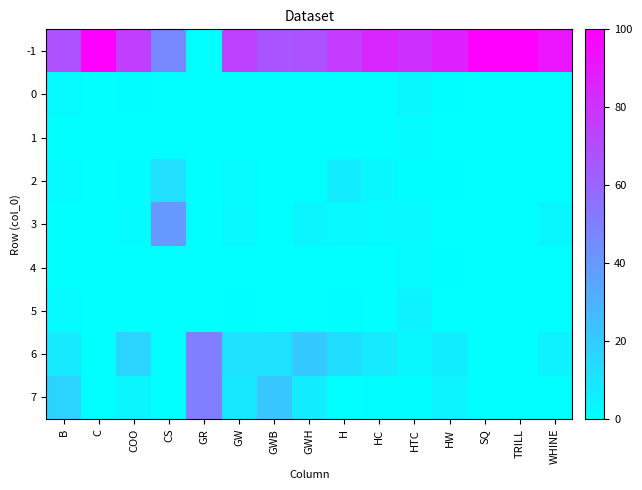

At which category is the sum across all series the highest?

HTC